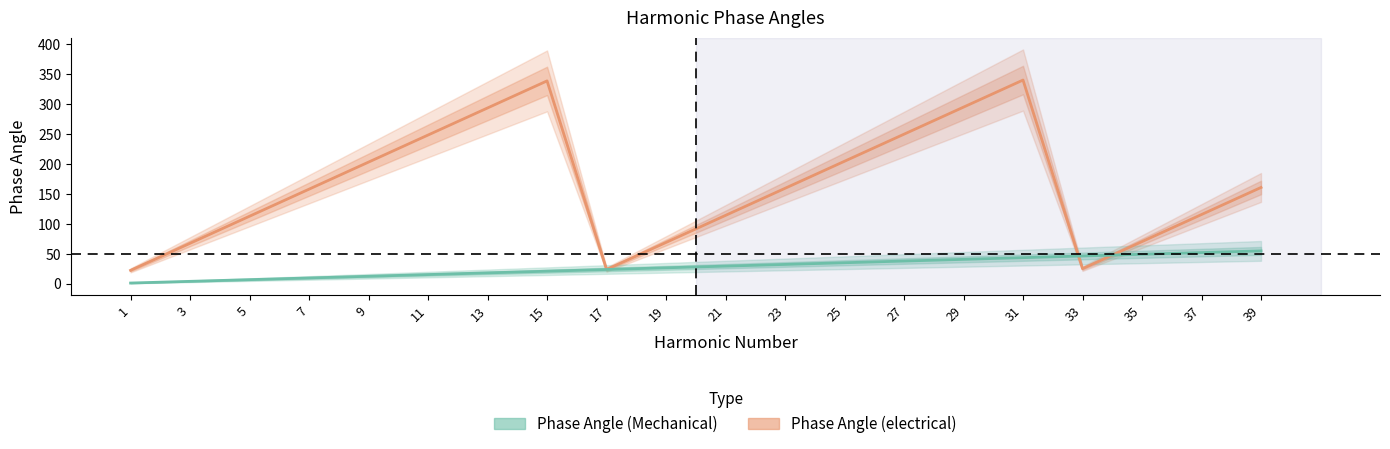

Where is Phase Angle (Mechanical) nearest to the value 28?

19